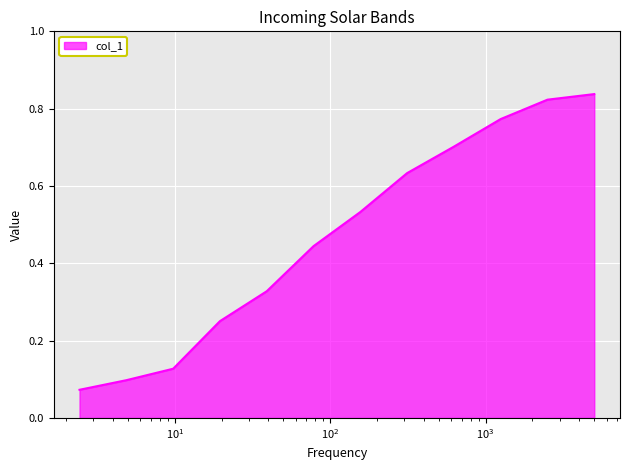

Which category has the lowest value across all series?

2.44